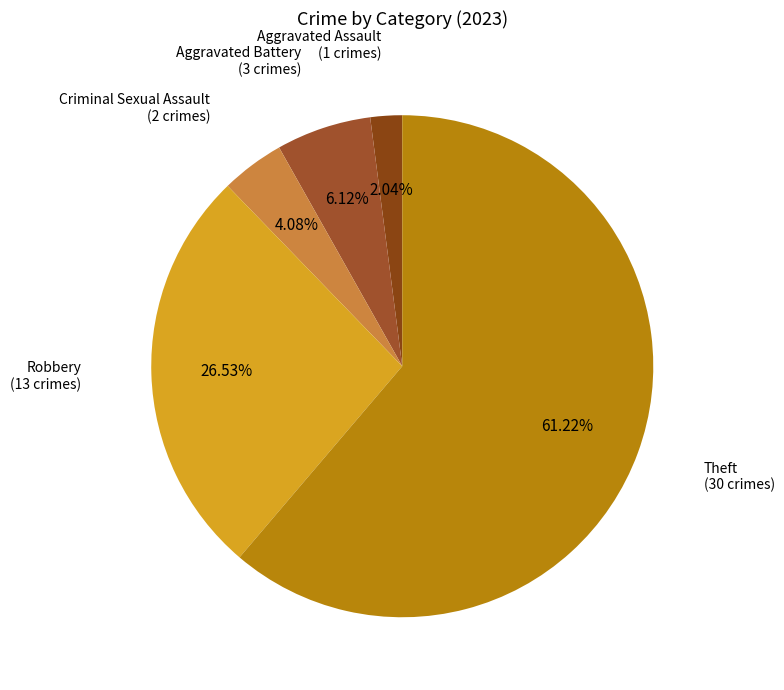

Which slice is the largest?

Theft